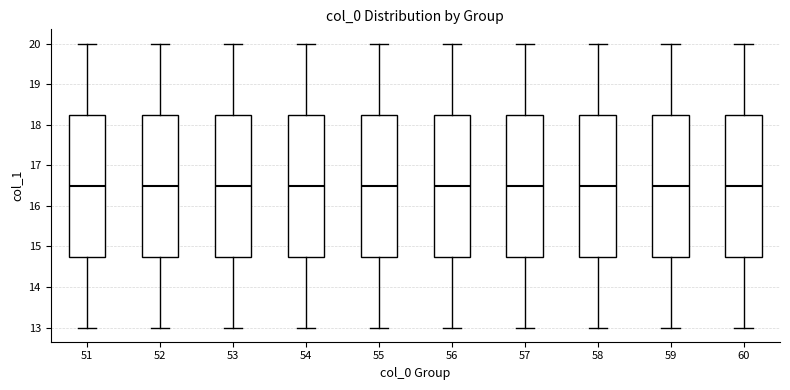

Where does the lower whisker of the box at x = 53 end on the y-axis? The values are not printed on the chart, so give them approximately, as read against the axis.

13.0